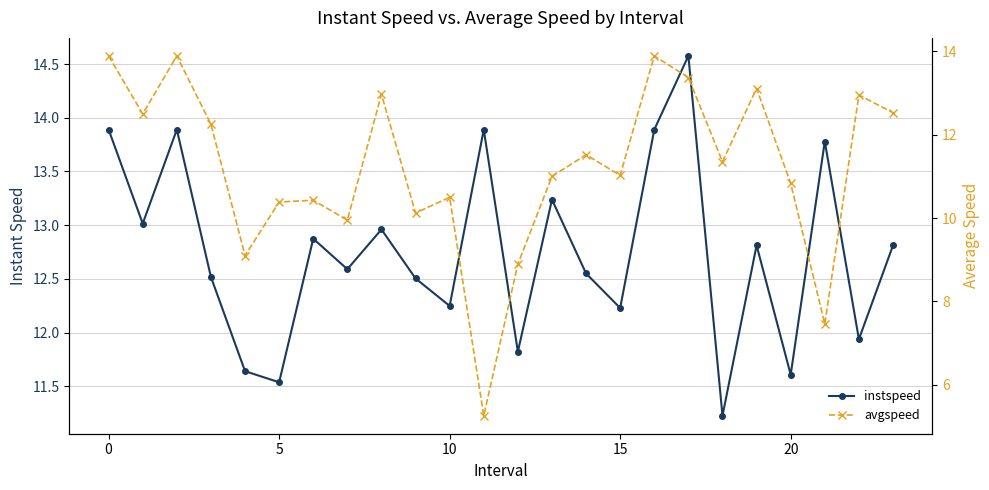

Which series changed the most between 9 and 16?

avgspeed